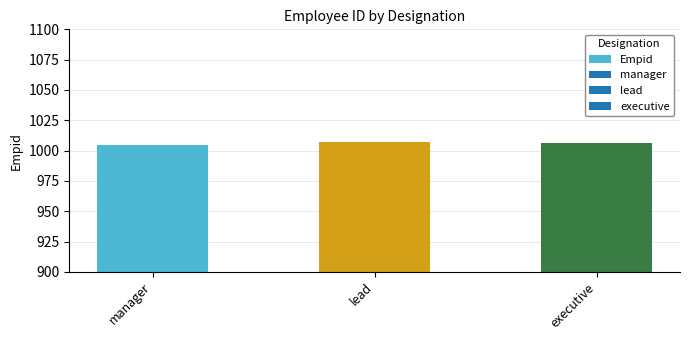

What is the label of the 2nd bar from the right?

lead